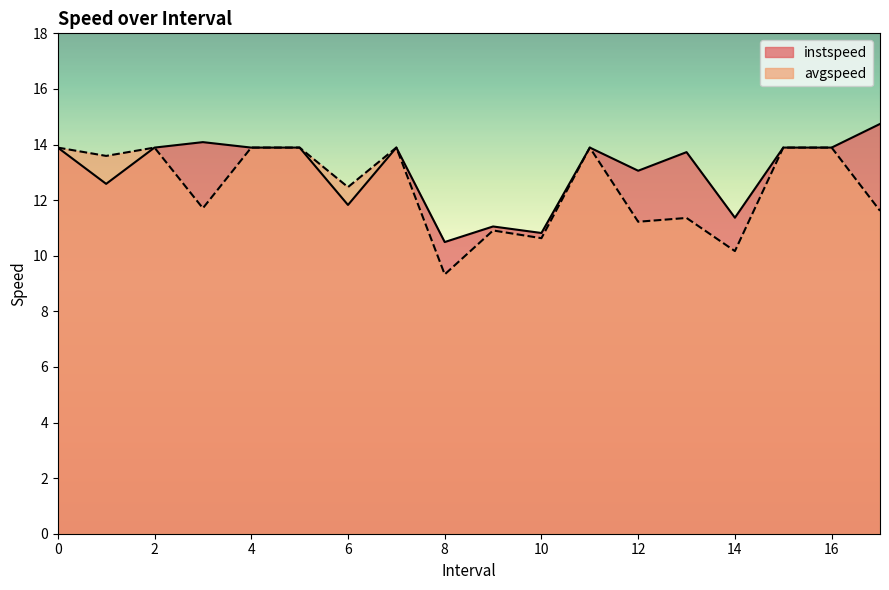

How many distinct data groups are displayed?

2